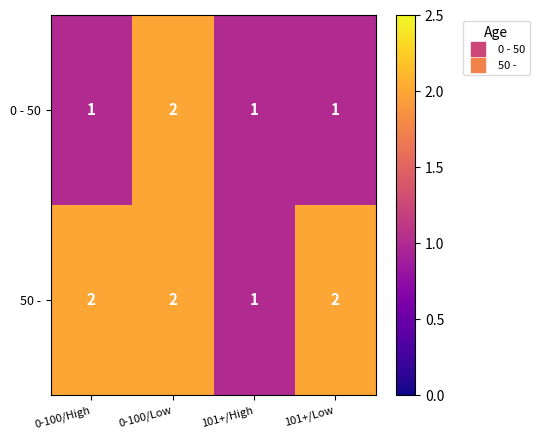

How many series are shown in this chart?

2